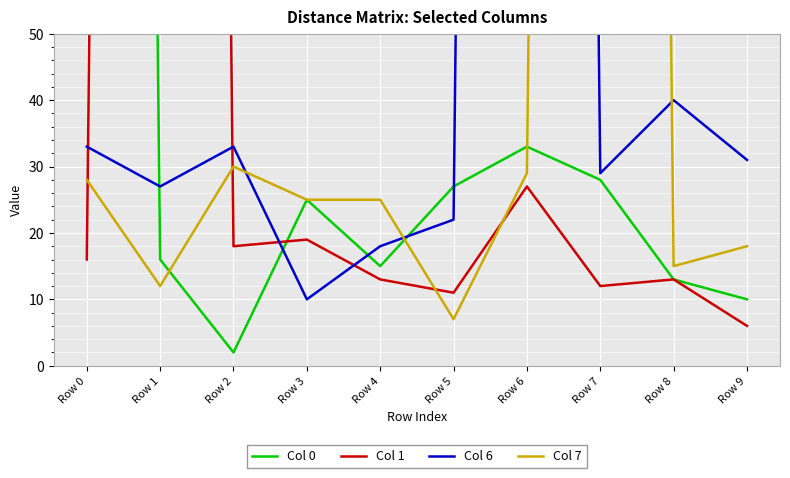

Reading left to right, extract all data points from this chart.

Col 0: Row 0=1000	Row 1=16	Row 2=2	Row 3=25	Row 4=15	Row 5=27	Row 6=33	Row 7=28	Row 8=13	Row 9=10
Col 1: Row 0=16	Row 1=1000	Row 2=18	Row 3=19	Row 4=13	Row 5=11	Row 6=27	Row 7=12	Row 8=13	Row 9=6
Col 6: Row 0=33	Row 1=27	Row 2=33	Row 3=10	Row 4=18	Row 5=22	Row 6=1000	Row 7=29	Row 8=40	Row 9=31
Col 7: Row 0=28	Row 1=12	Row 2=30	Row 3=25	Row 4=25	Row 5=7	Row 6=29	Row 7=1000	Row 8=15	Row 9=18